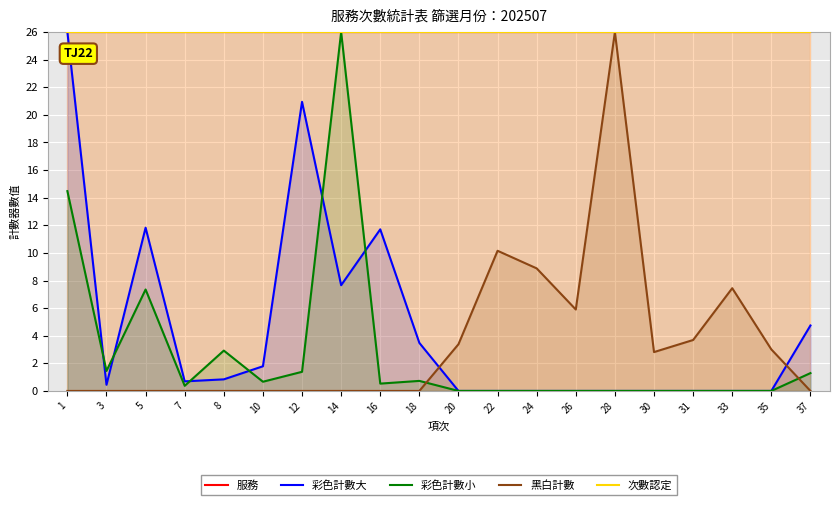

Reading right to left, extract all data points from this chart.

服務: 26.0	26.0	26.0	26.0	26.0	26.0	26.0	26.0	26.0	26.0	26.0	26.0	26.0	26.0	26.0	26.0	26.0	26.0	26.0	26.0
彩色計數大: 4.7	0.0	0.0	0.0	0.0	0.0	0.0	0.0	0.0	0.0	3.5	11.7	7.7	20.9	1.8	0.8	0.7	11.8	0.4	26.0
彩色計數小: 1.3	0.0	0.0	0.0	0.0	0.0	0.0	0.0	0.0	0.0	0.7	0.5	26.0	1.4	0.7	2.9	0.4	7.3	1.4	14.5
黑白計數: 0.0	3.0	7.4	3.7	2.8	26.0	5.9	8.9	10.2	3.4	0.0	0.0	0.0	0.0	0.0	0.0	0.0	0.0	0.0	0.0
次數認定: 26.0	26.0	26.0	26.0	26.0	26.0	26.0	26.0	26.0	26.0	26.0	26.0	26.0	26.0	26.0	26.0	26.0	26.0	26.0	26.0